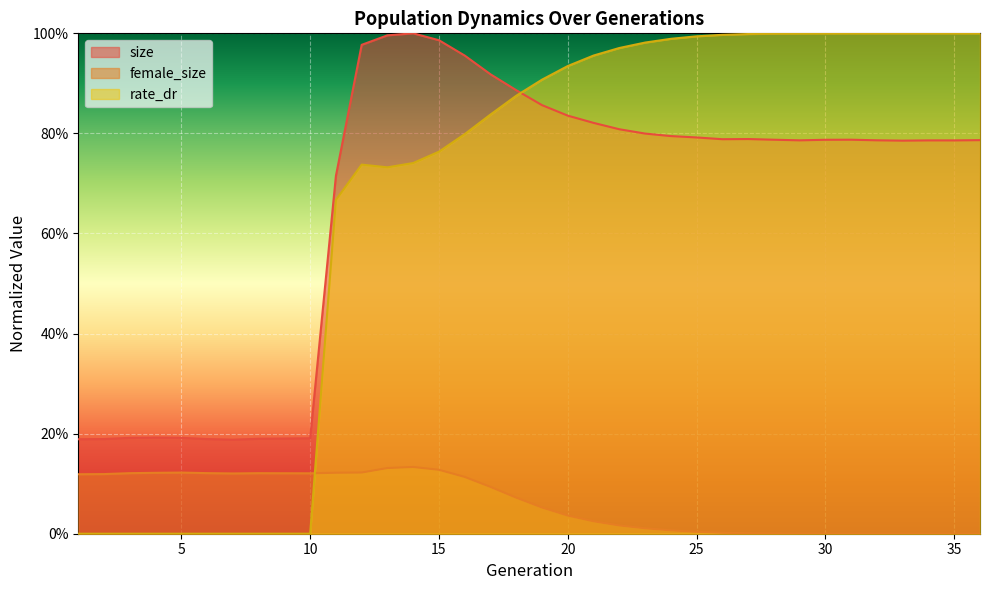

How many lines are shown in the chart?

3